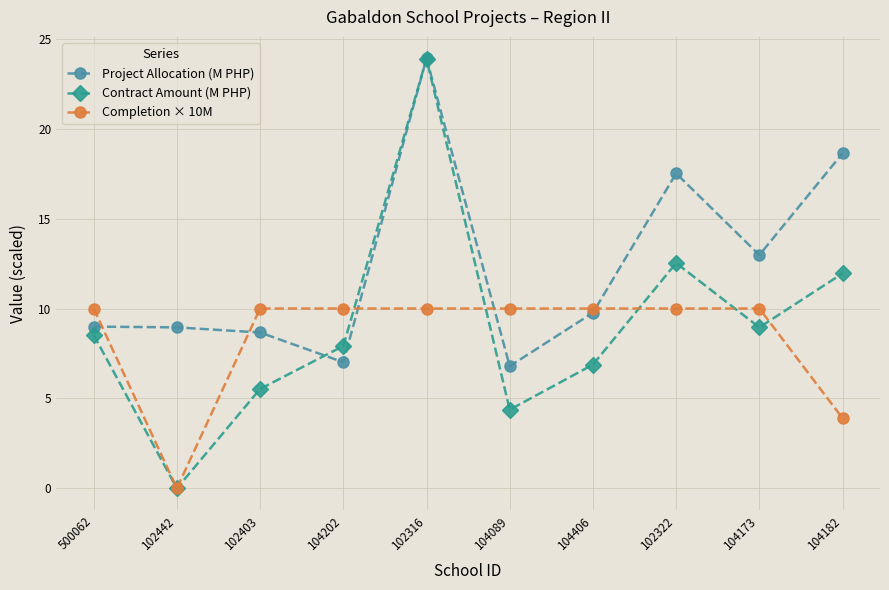

Reading left to right, extract all data points from this chart.

Project Allocation (M PHP): 500062=9.0	102442=9.0	102403=8.7	104202=7.0	102316=23.9	104089=6.8	104406=9.8	102322=17.5	104173=13.0	104182=18.6
Contract Amount (M PHP): 500062=8.5	102442=0.0	102403=5.5	104202=7.9	102316=23.9	104089=4.4	104406=6.9	102322=12.5	104173=9.0	104182=12.0
Completion × 10M: 500062=10.0	102442=0.0	102403=10.0	104202=10.0	102316=10.0	104089=10.0	104406=10.0	102322=10.0	104173=10.0	104182=3.9